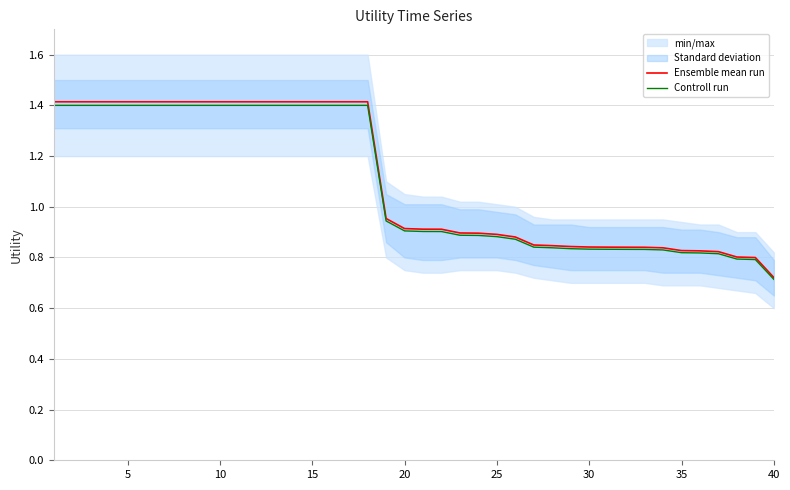

True or false: Controll run has a value of 0.4 at 36.

False